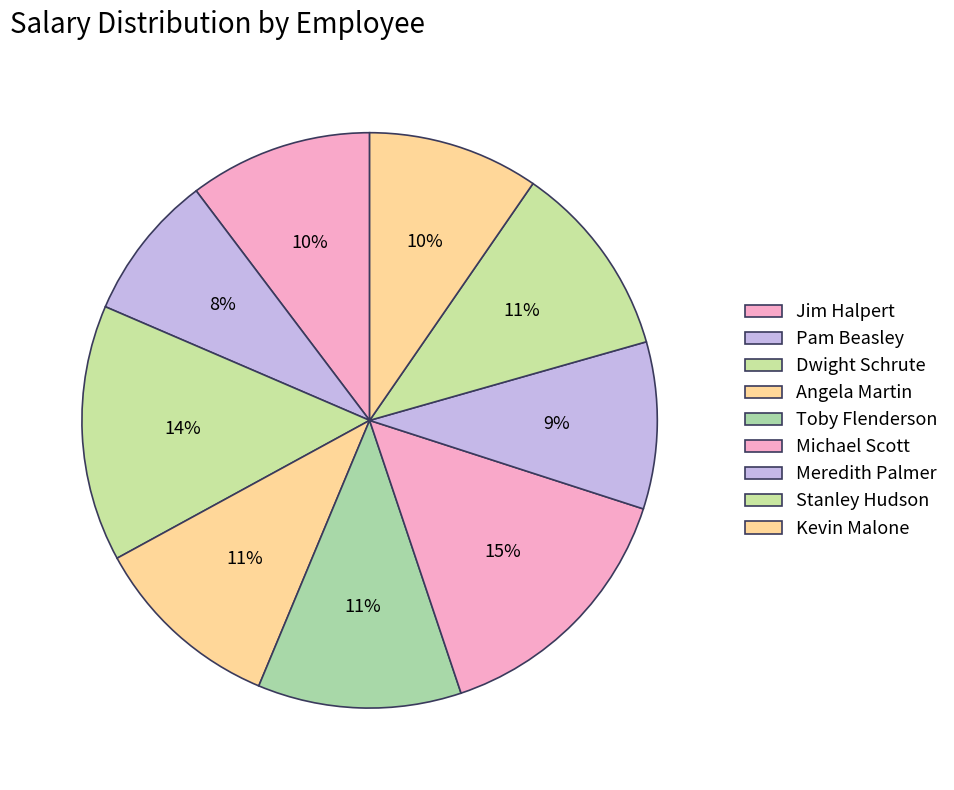

How many segments does this pie chart have?

9